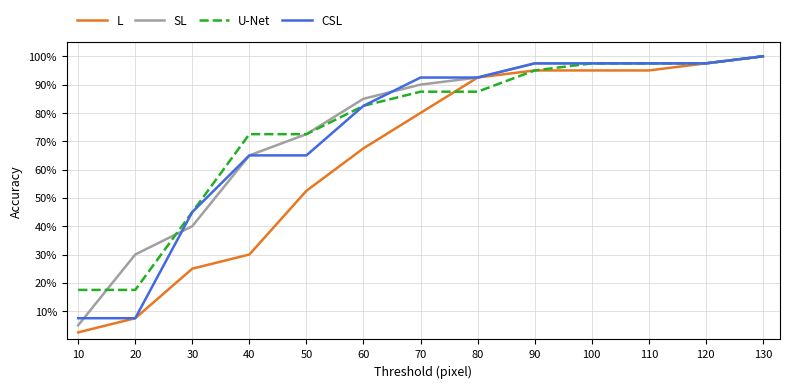

Reading right to left, what are all the values shown in this chart?

L: 100.0	97.5	95.0	95.0	95.0	92.5	80.0	67.5	52.5	30.0	25.0	7.5	2.5
SL: 100.0	97.5	97.5	97.5	97.5	92.5	90.0	85.0	72.5	65.0	40.0	30.0	5.0
U-Net: 100.0	97.5	97.5	97.5	95.0	87.5	87.5	82.5	72.5	72.5	45.0	17.5	17.5
CSL: 100.0	97.5	97.5	97.5	97.5	92.5	92.5	82.5	65.0	65.0	45.0	7.5	7.5